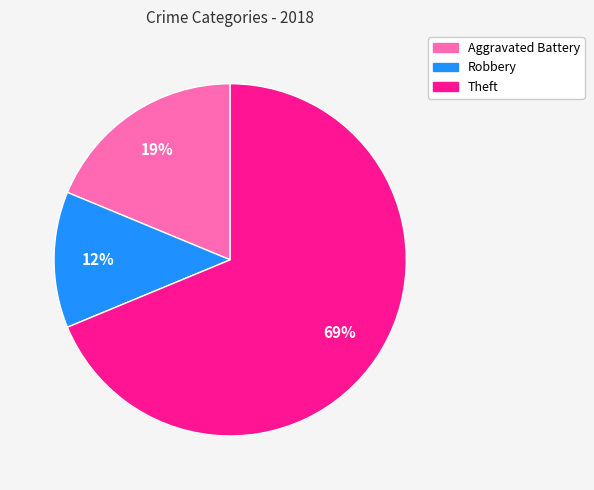

Is there a majority slice in this chart?

Yes